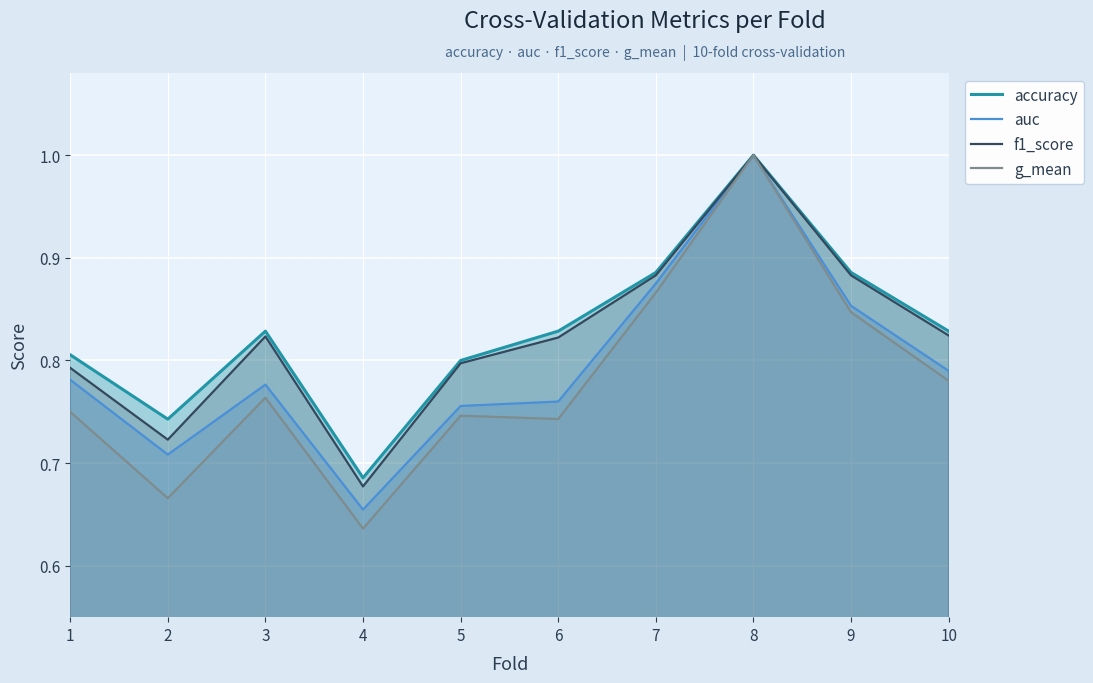

What are all the series names shown in the legend?

accuracy, auc, f1_score, g_mean